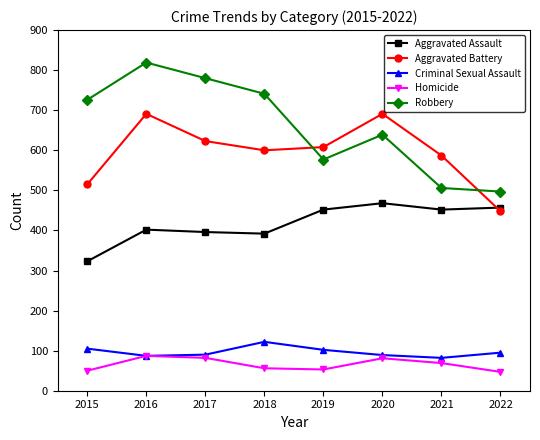

Is this an area chart (filled region under the line)?

No